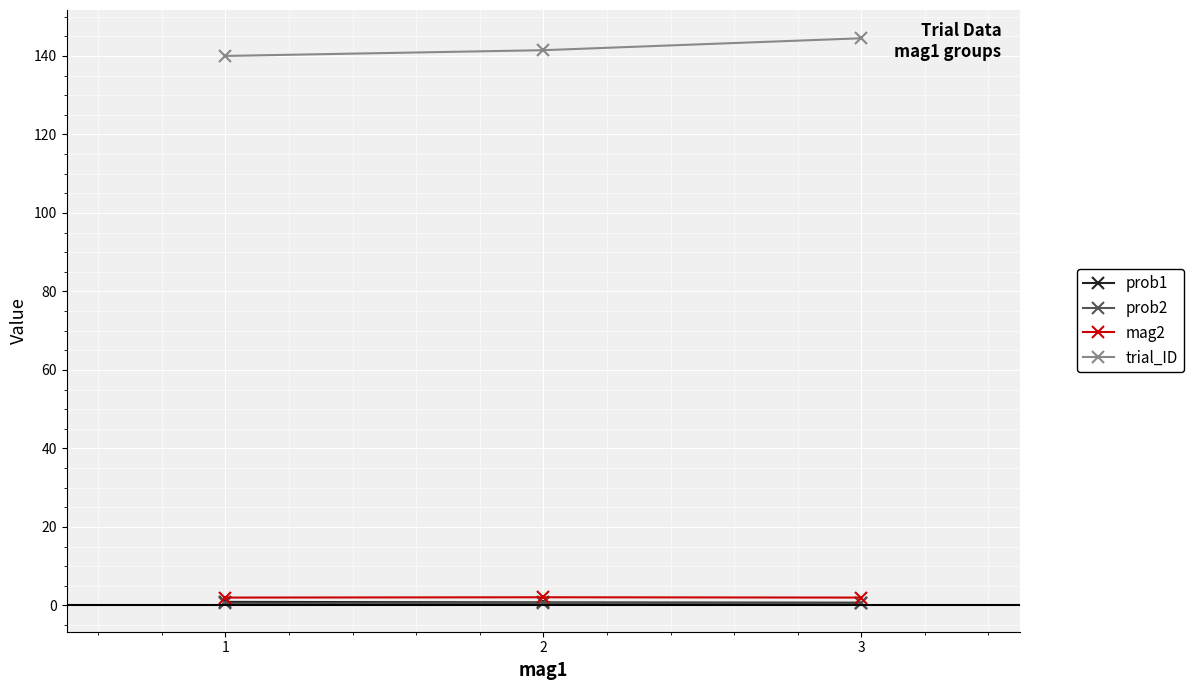

Is this an area chart (filled region under the line)?

No